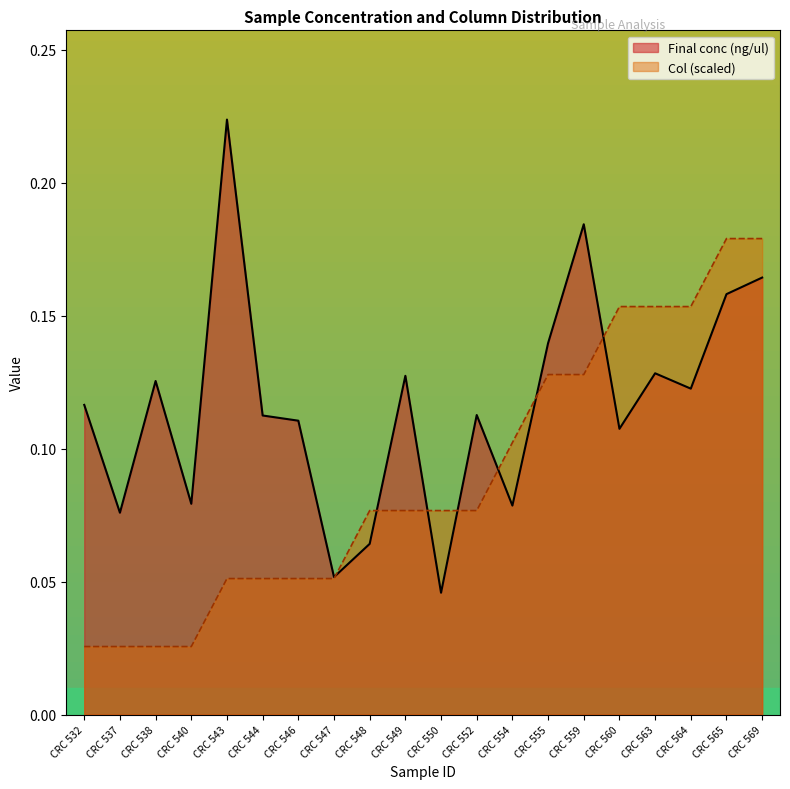

Between CRC 548 and CRC 565, which is larger?

CRC 565